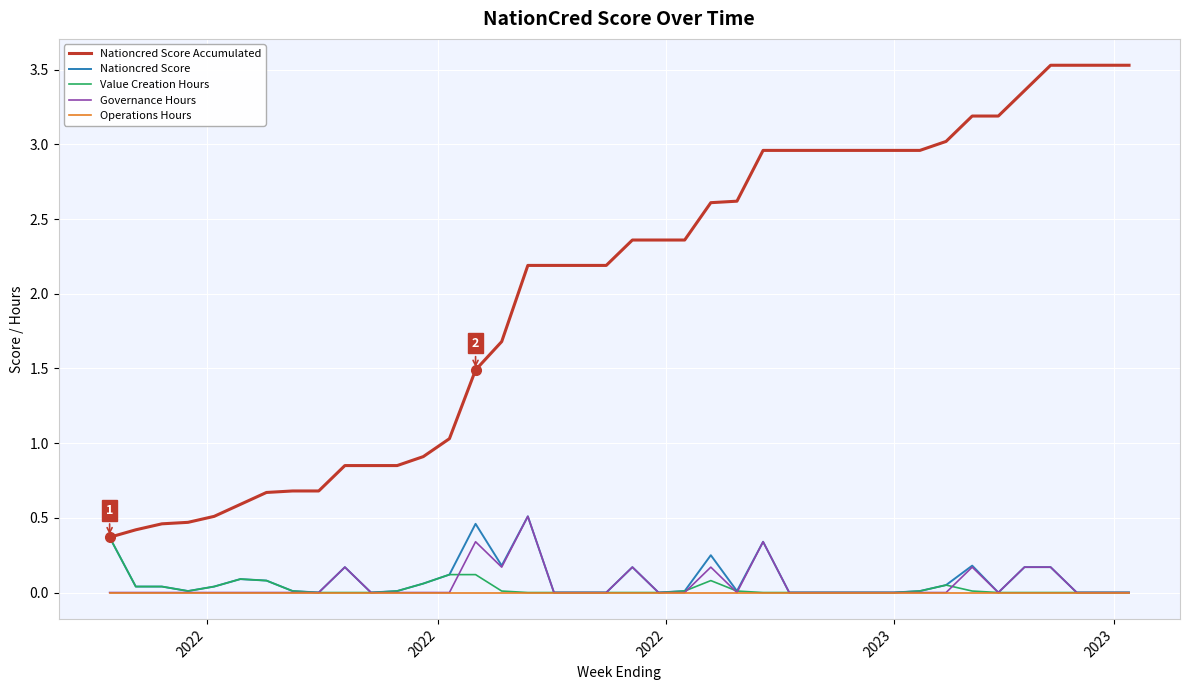

Does the chart display data point markers on the line(s)?

No